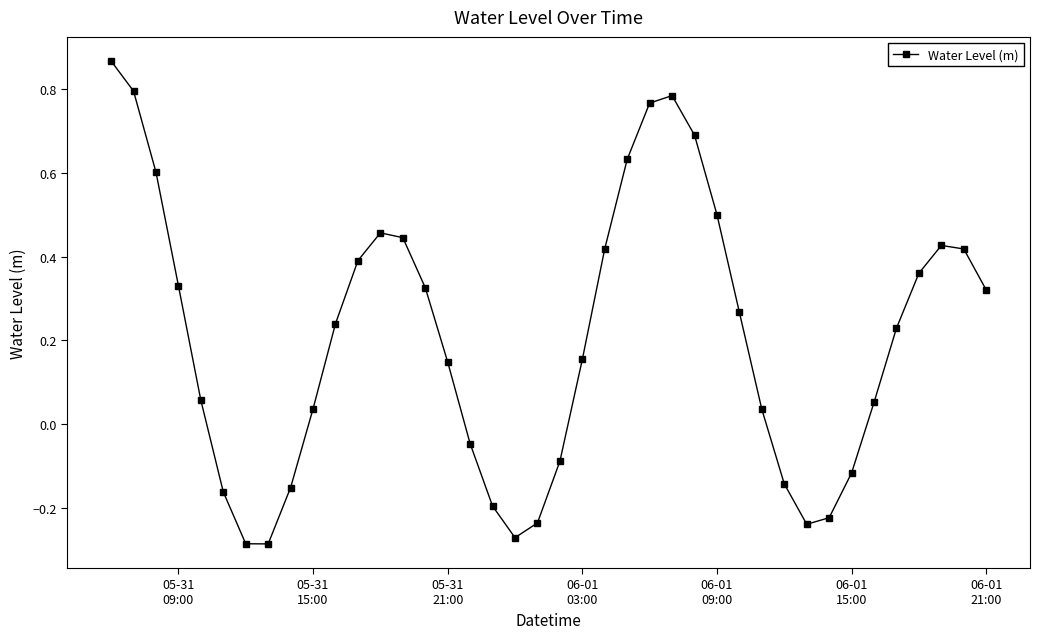

What is the difference between the maximum and minimum values?

1.2